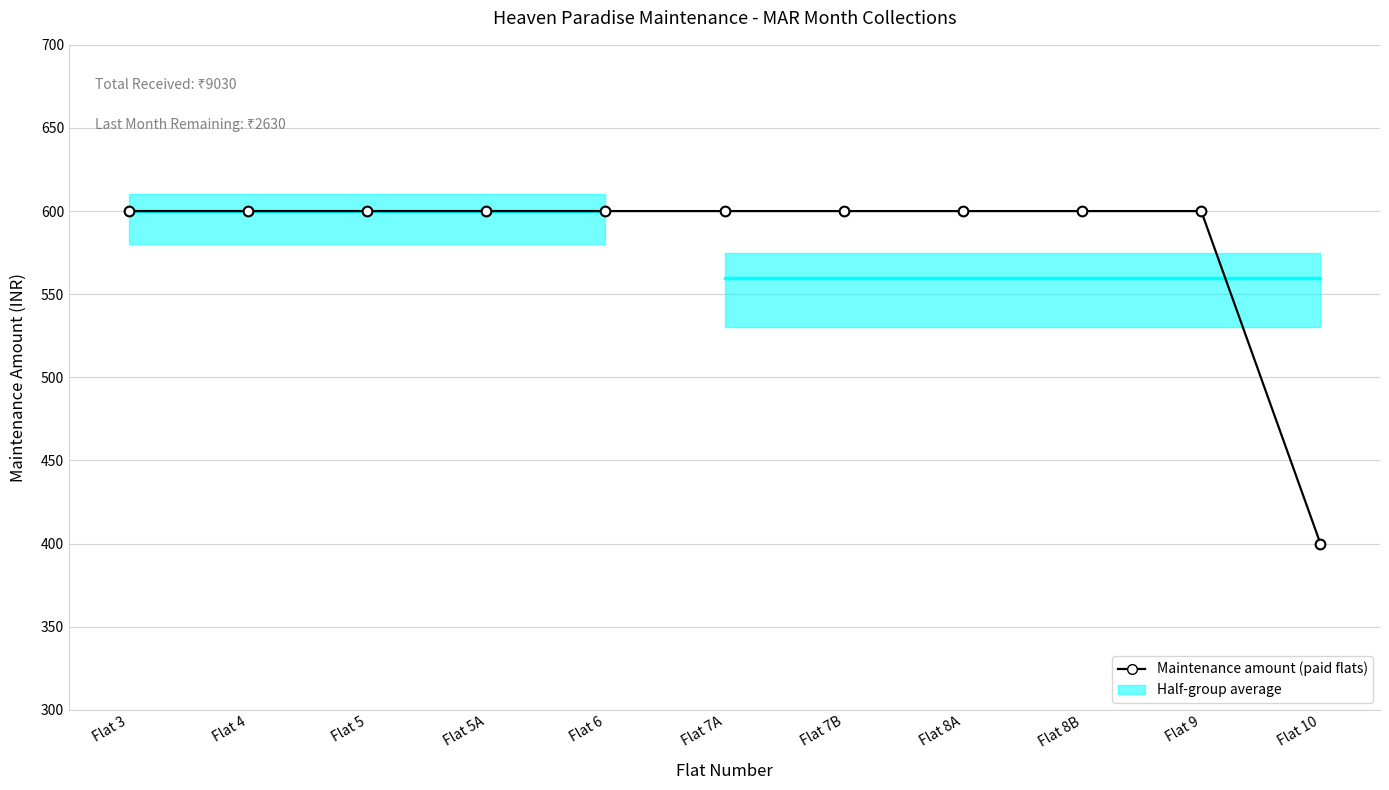

What is the minimum value shown in the chart?

400